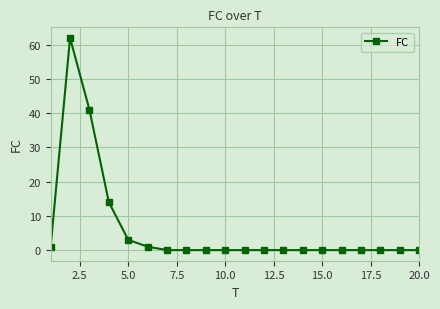

True or false: the data has more than 0 interior local peaks.

True